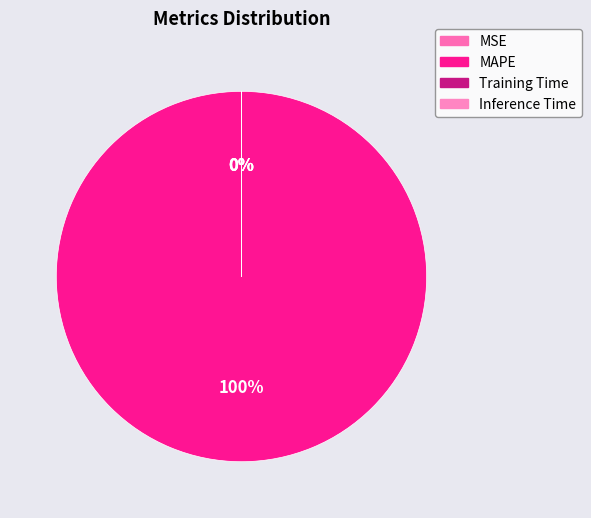

Combined, what portion of the pie is MAPE and Training Time?

100.0%